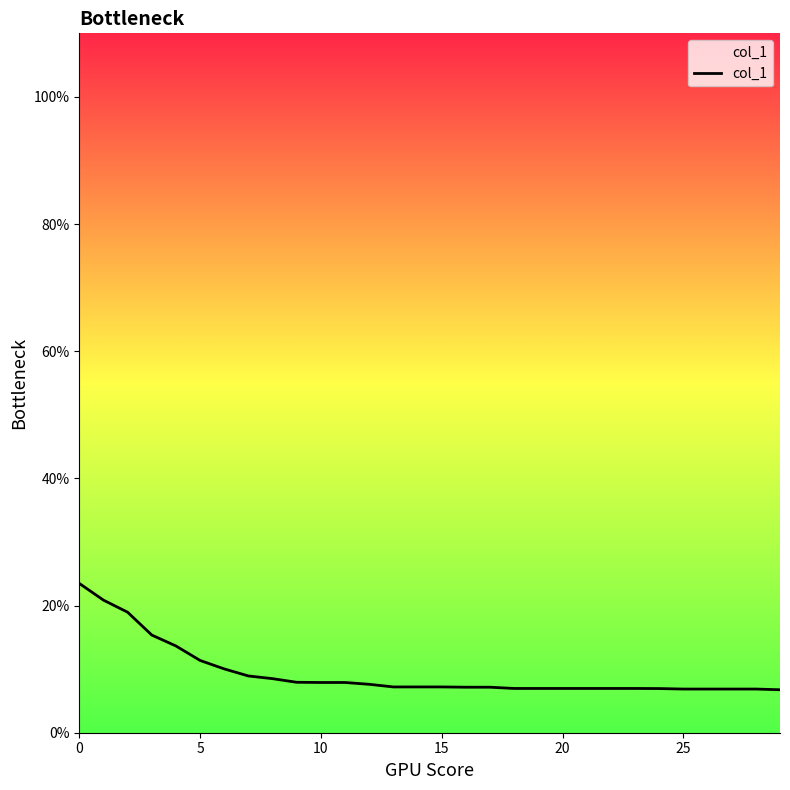

What is the sum of all values?

281.3